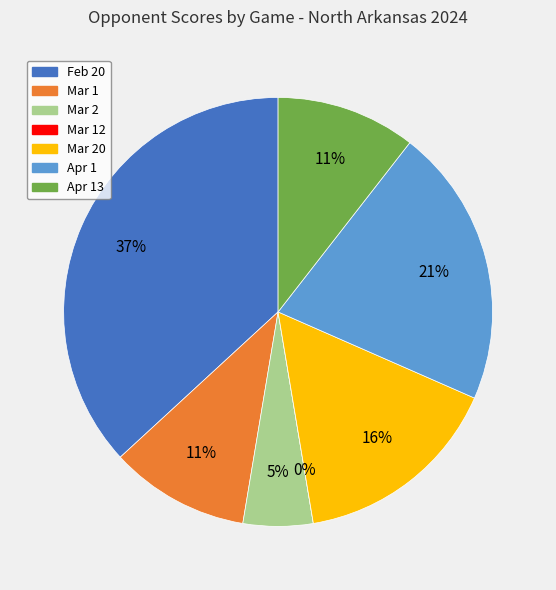

Combined, do Mar 1 and Apr 1 account for over 50%?

No